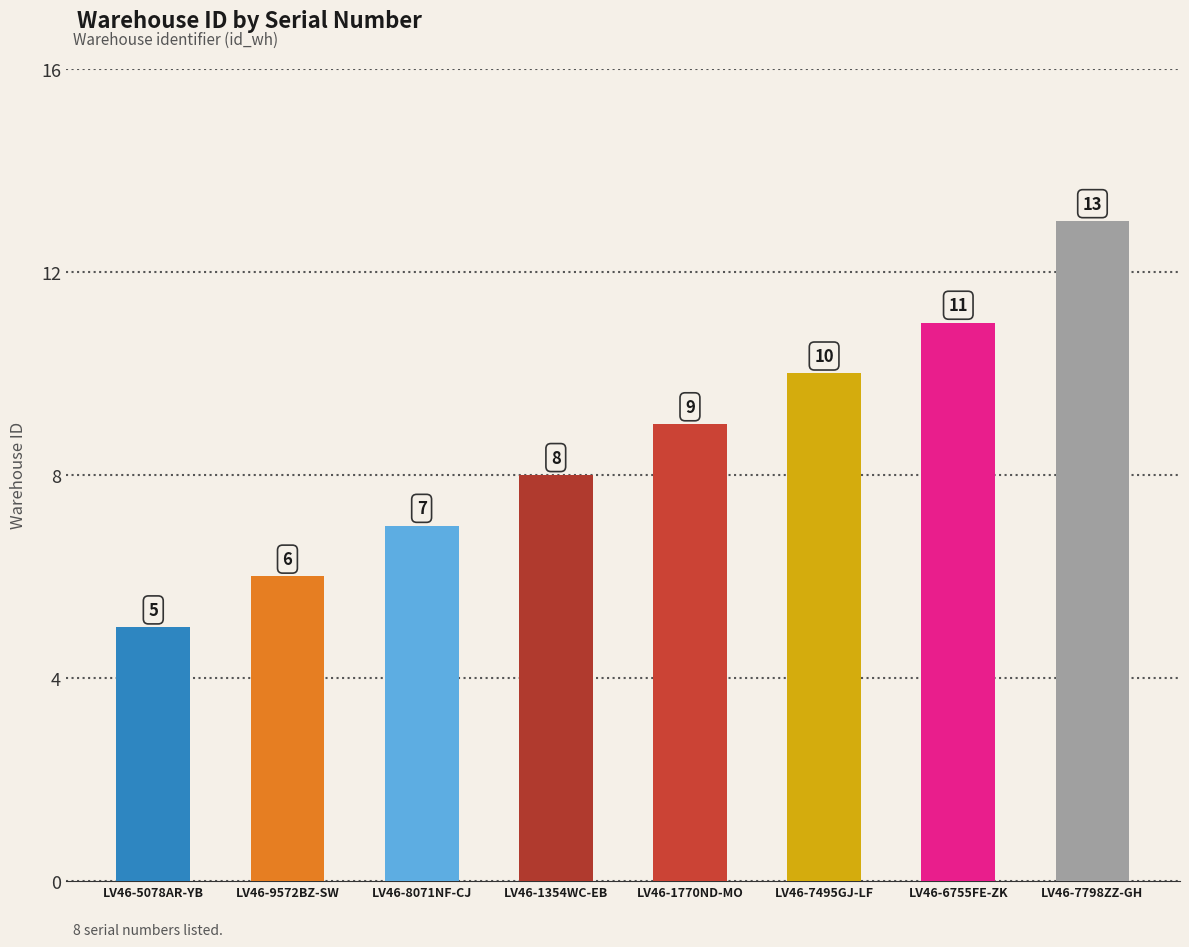

The value at LV46-7798ZZ-GH is 4. True or false?

False